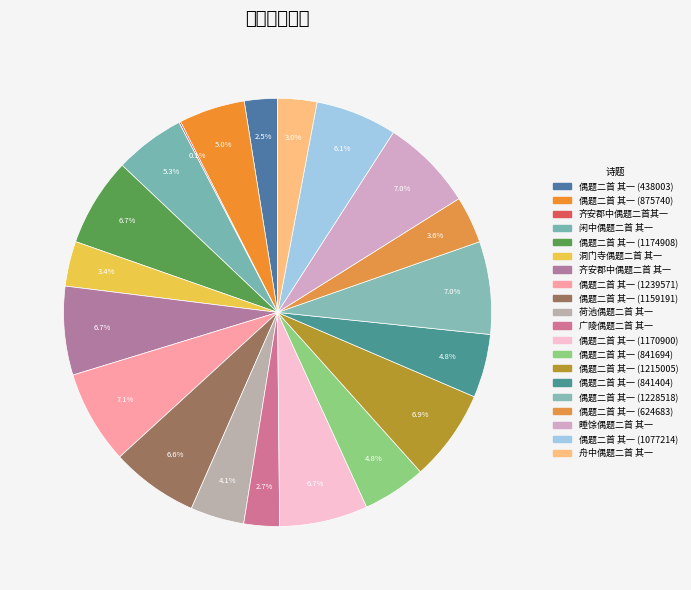

What is the total percentage of 偶题二首 其一 (1239571) and 睡馀偶题二首 其一?

14.0%